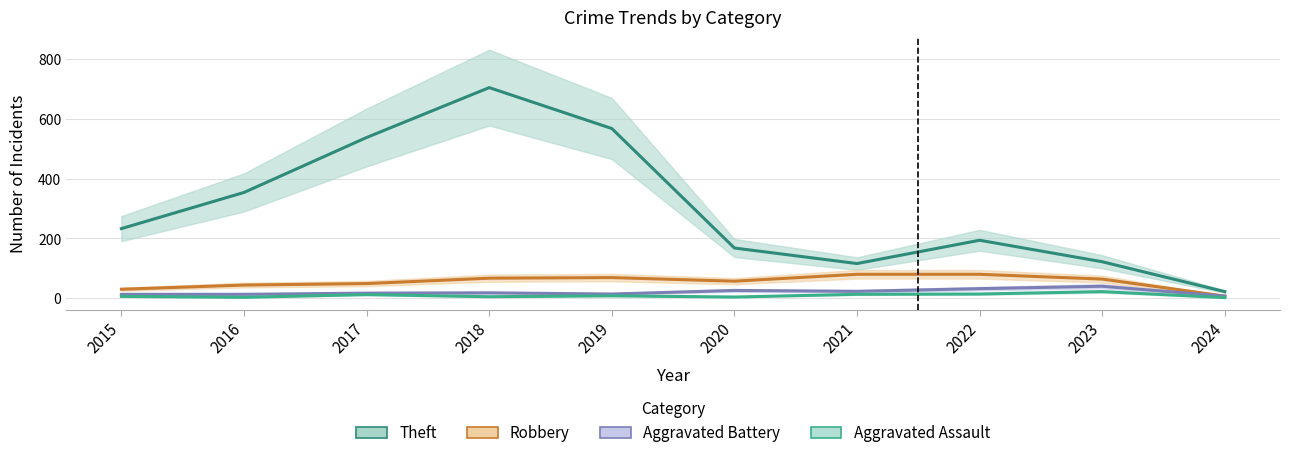

Where is Aggravated Battery nearest to the value 23?

2021